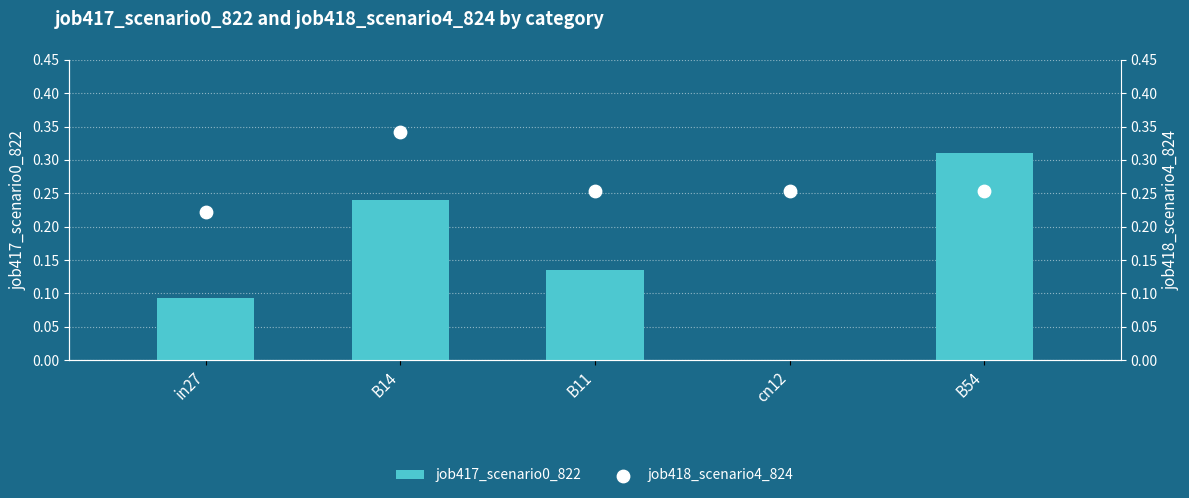

At how many categories does at least one series exceed 0?

5